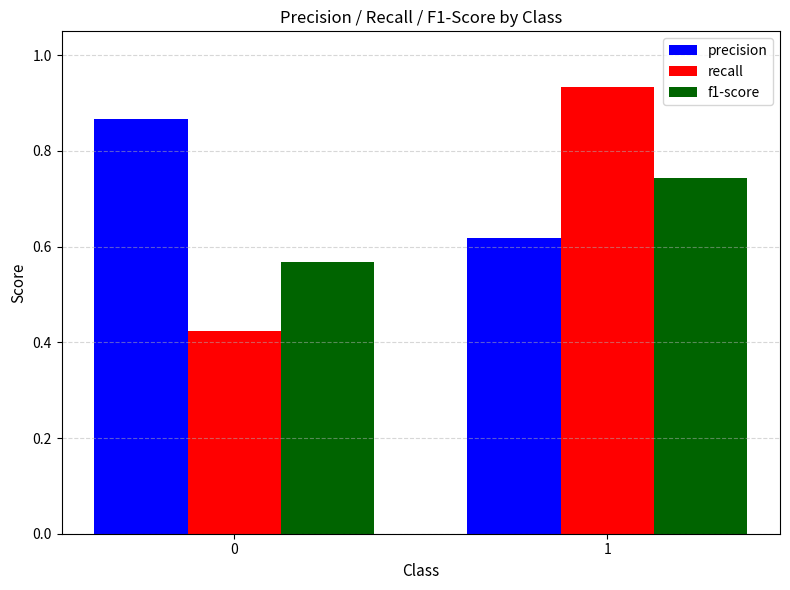

Which series has the widest spread of values?

recall